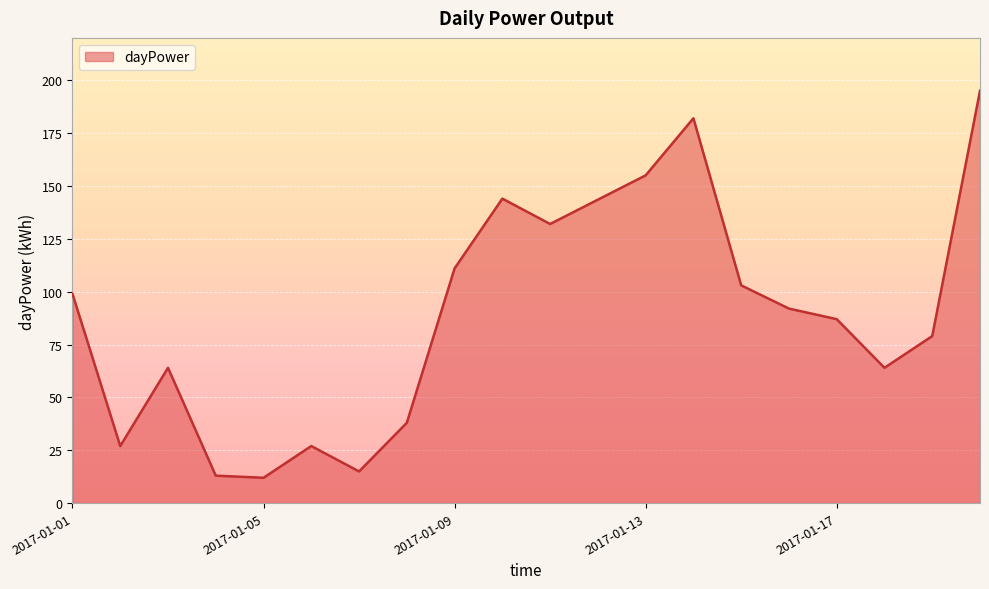

What is the maximum value shown in the chart?

195.0